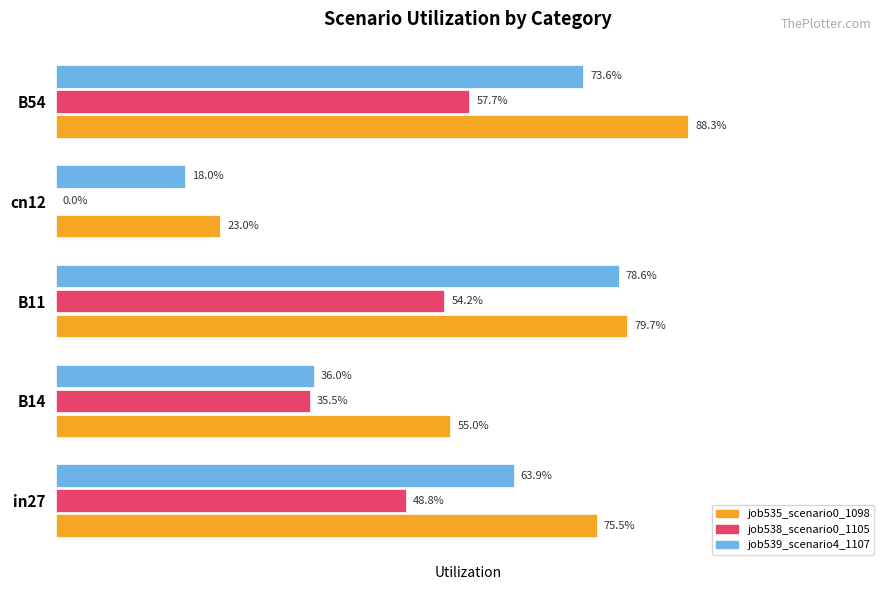

Reading left to right, list all the values displayed in this chart.

job535_scenario0_1098: 0.8	0.6	0.8	0.2	0.9
job538_scenario0_1105: 0.5	0.4	0.5	0.0	0.6
job539_scenario4_1107: 0.6	0.4	0.8	0.2	0.7